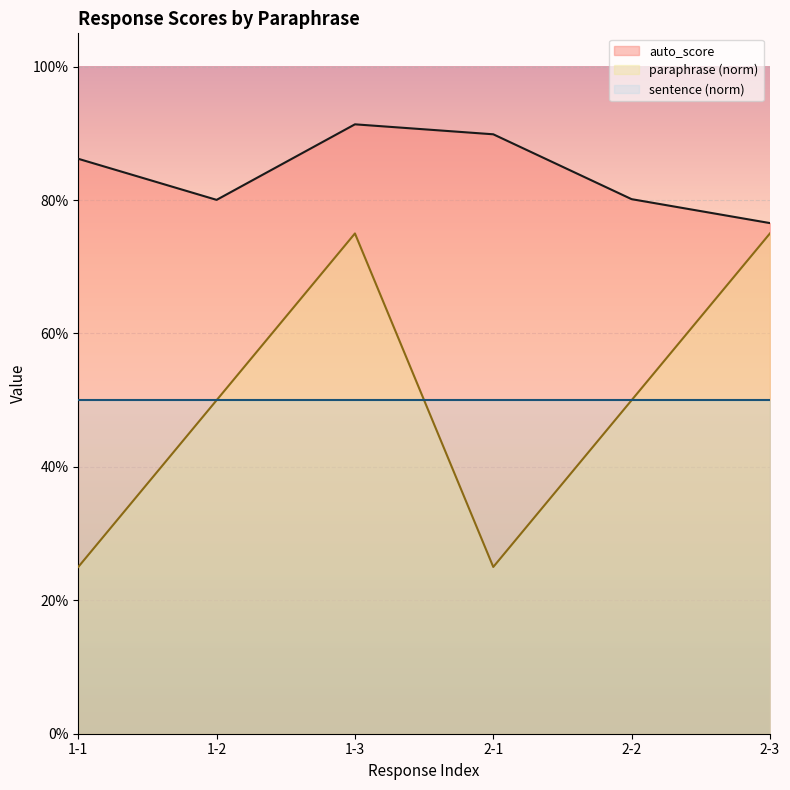

The paraphrase series shows 1.1 at 2-3. True or false?

False